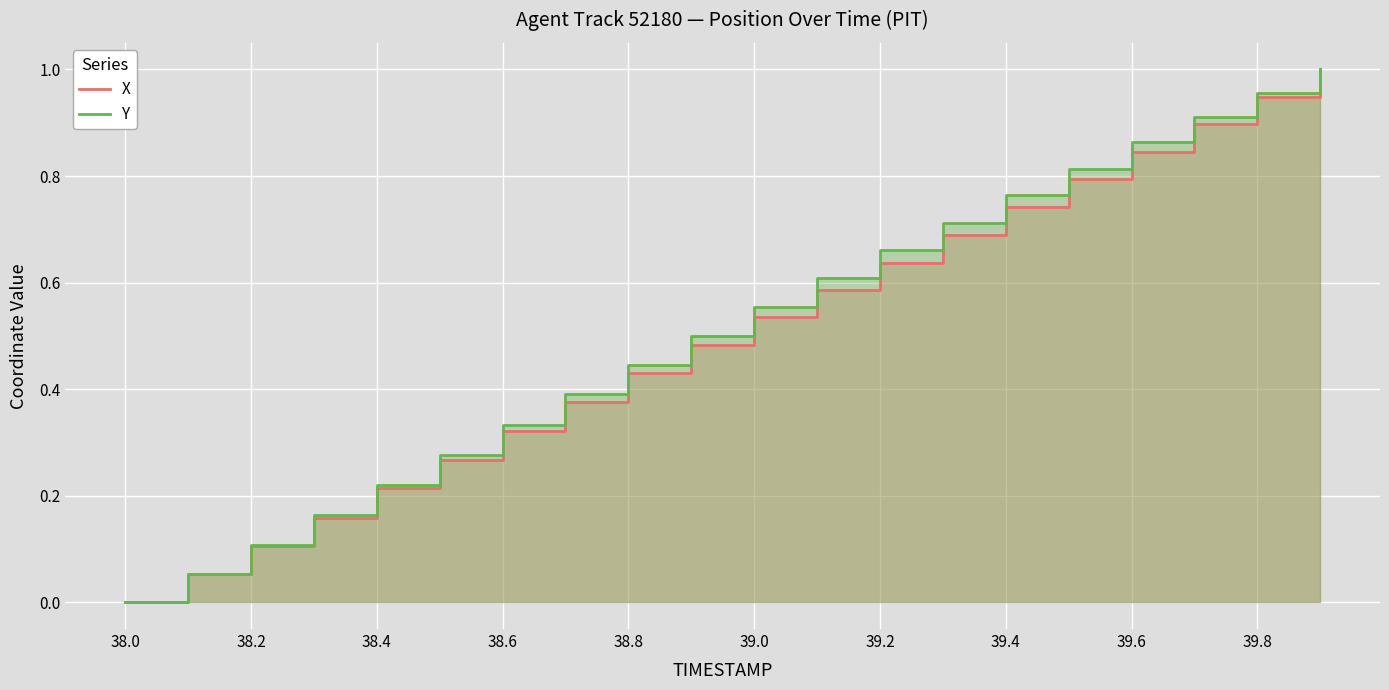

Which category has the lowest value in the Y series?

38.0